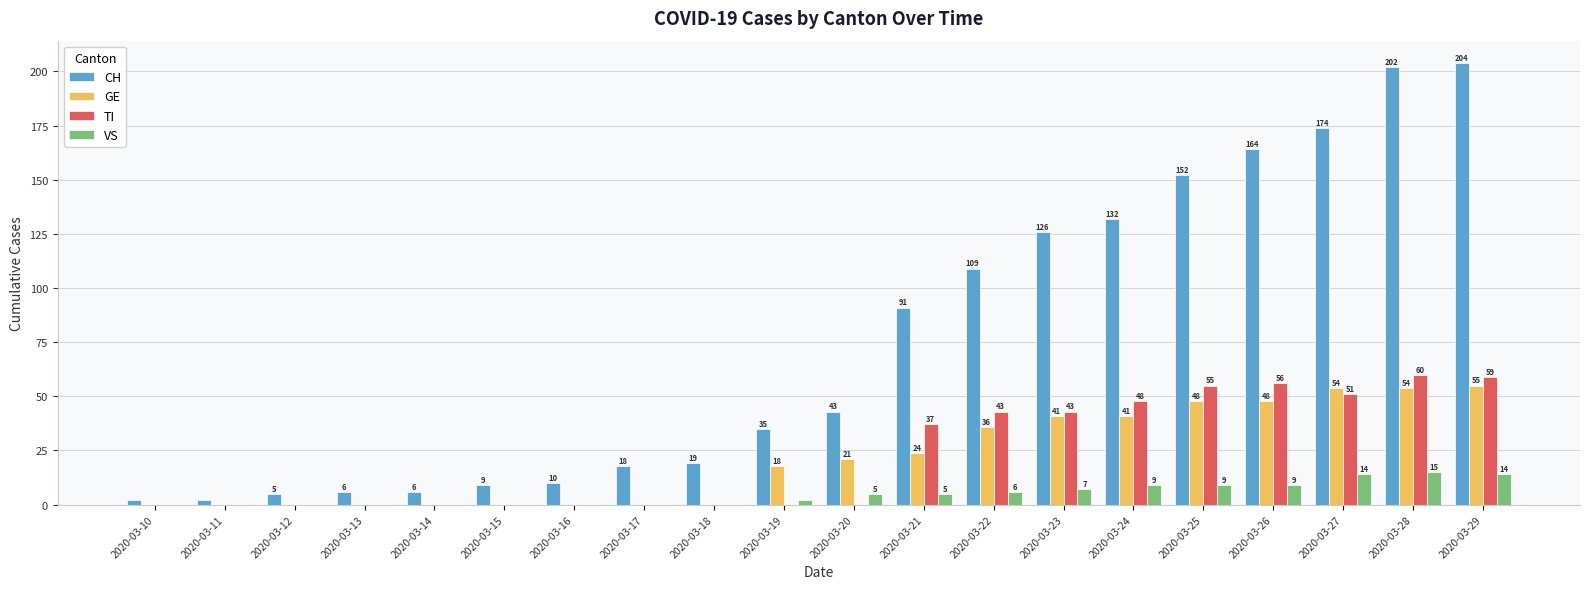

Reading left to right, what are all the values shown in this chart?

CH: 2	2	5	6	6	9	10	18	19	35	43	91	109	126	132	152	164	174	202	204
GE: 0	0	0	0	0	0	0	0	0	18	21	24	36	41	41	48	48	54	54	55
TI: 0	0	0	0	0	0	0	0	0	0	0	37	43	43	48	55	56	51	60	59
VS: 0	0	0	0	0	0	0	0	0	2	5	5	6	7	9	9	9	14	15	14